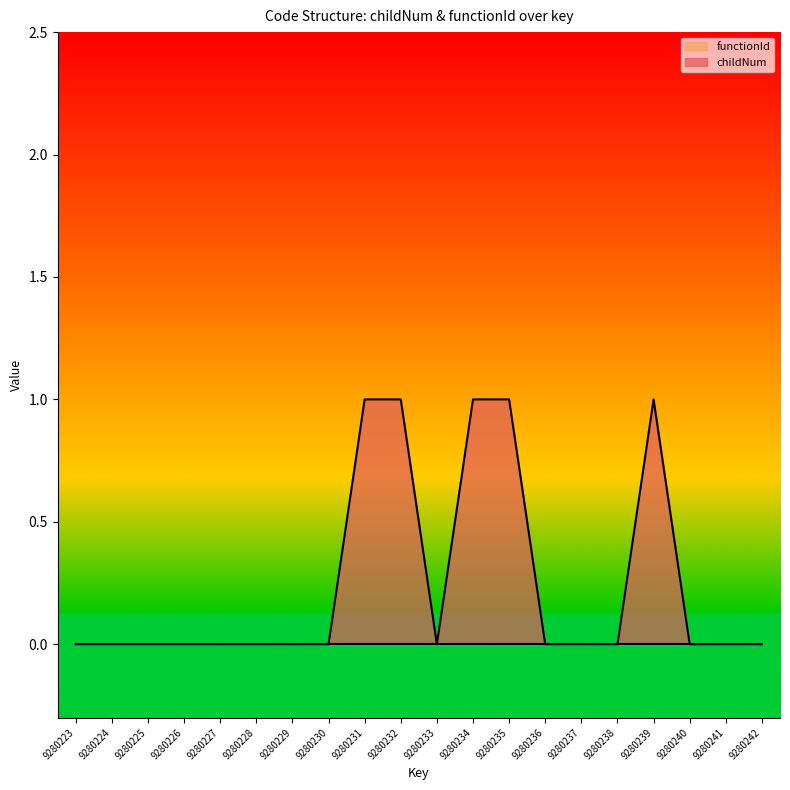

Reading left to right, list all the values displayed in this chart.

9280223=0	9280224=0	9280225=0	9280226=0	9280227=0	9280228=0	9280229=0	9280230=0	9280231=1	9280232=1	9280233=0	9280234=1	9280235=1	9280236=0	9280237=0	9280238=0	9280239=1	9280240=0	9280241=0	9280242=0